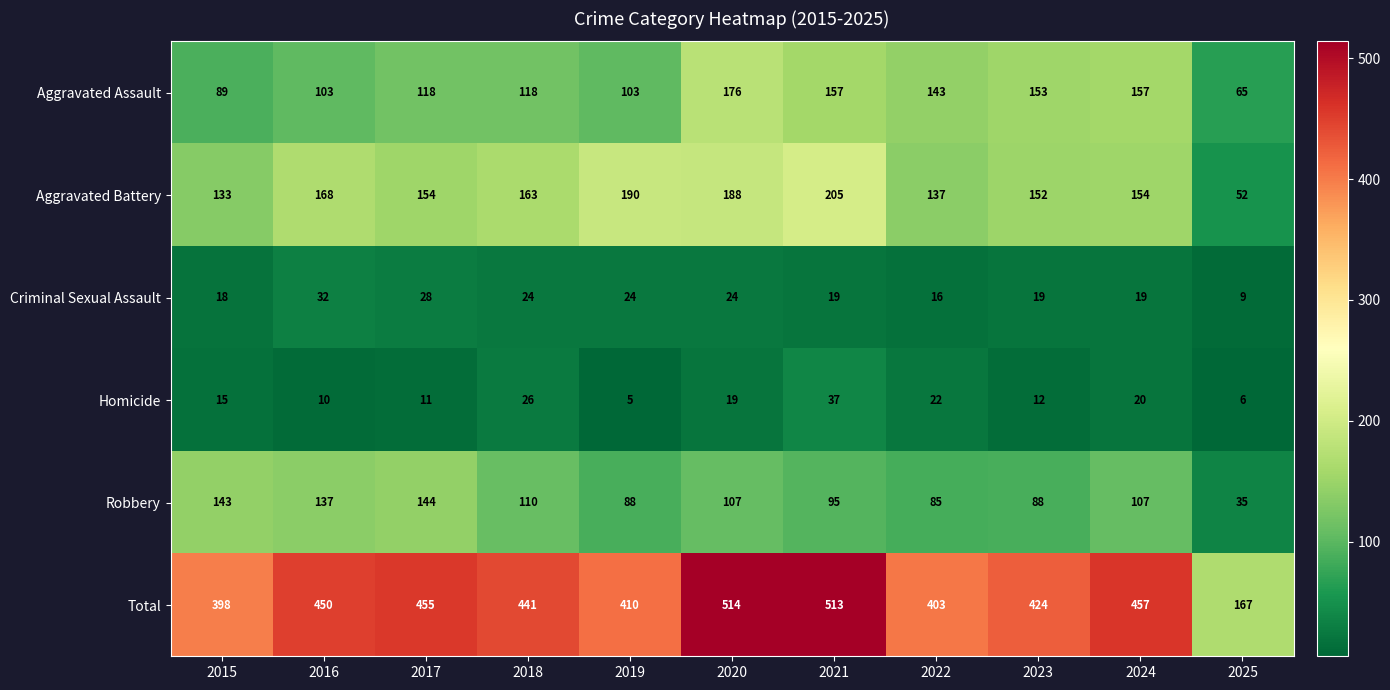

At how many categories does at least one series exceed 141?

11